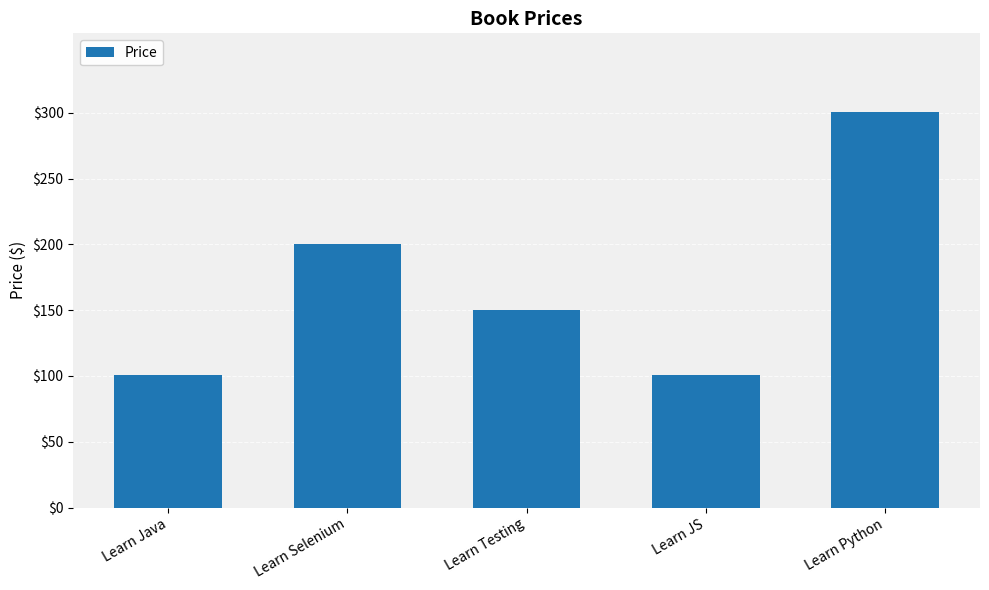

Does the chart contain stacked bars?

No